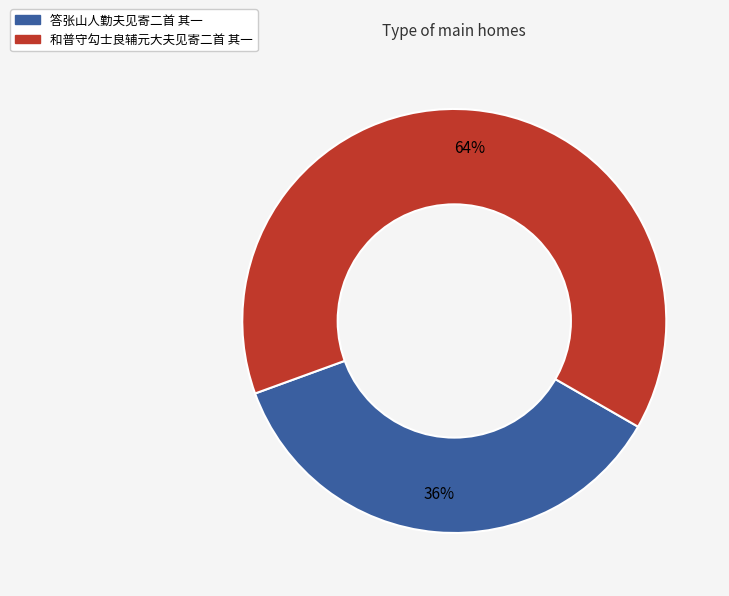

Which slice is the smallest?

答张山人勤夫见寄二首 其一